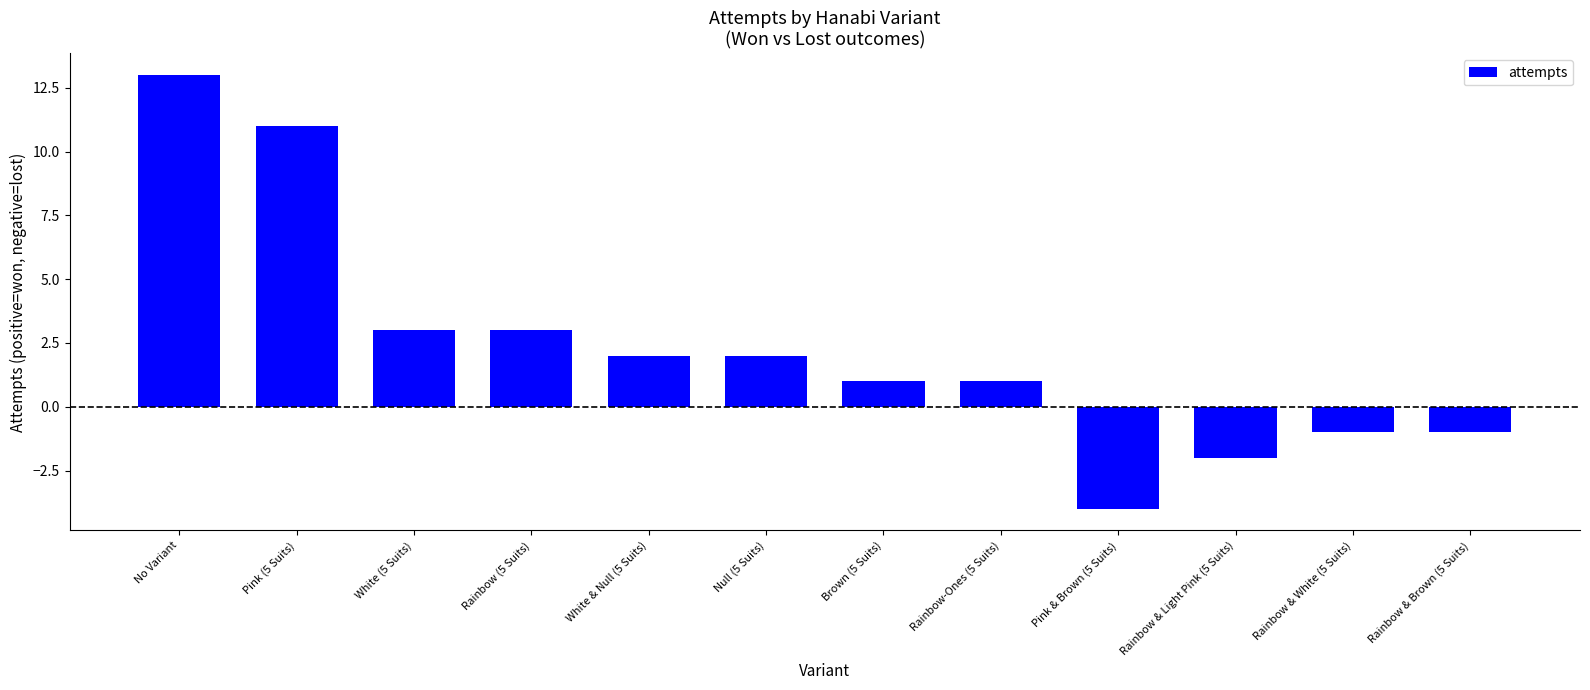

What is the greatest value displayed?

13